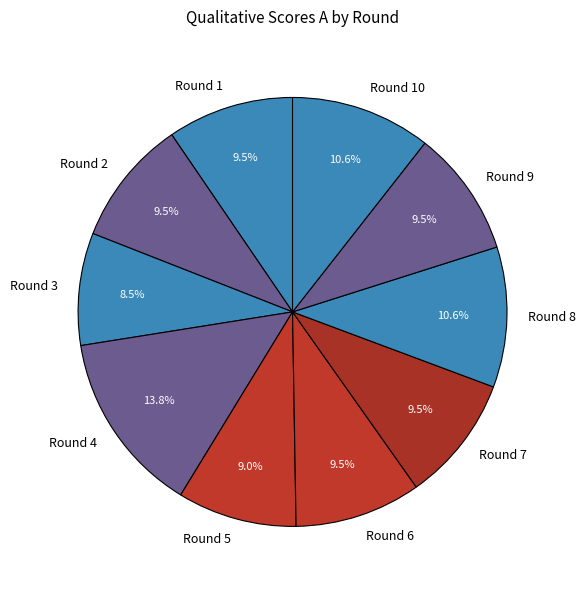

To the nearest percent, what percentage of the pie is Round 4?

14%